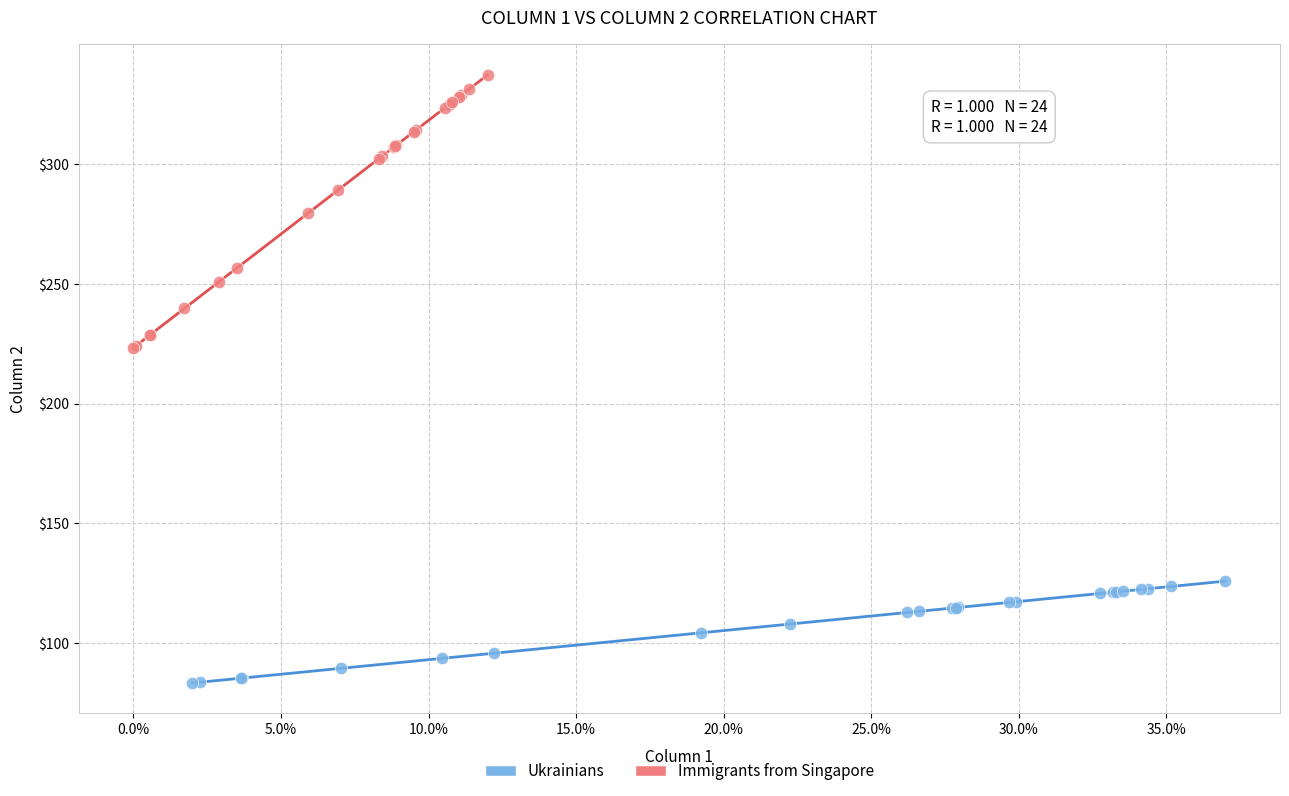

Which series reaches the maximum Y coordinate?

Immigrants from Singapore